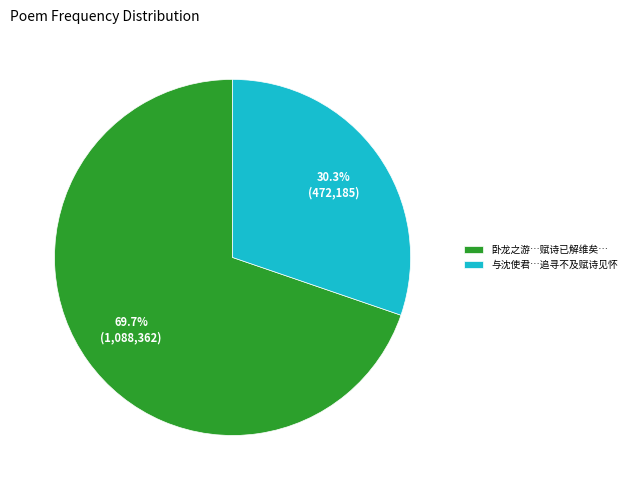

What portion of the pie excludes 与沈使君…追寻不及赋诗见怀?

69.7%